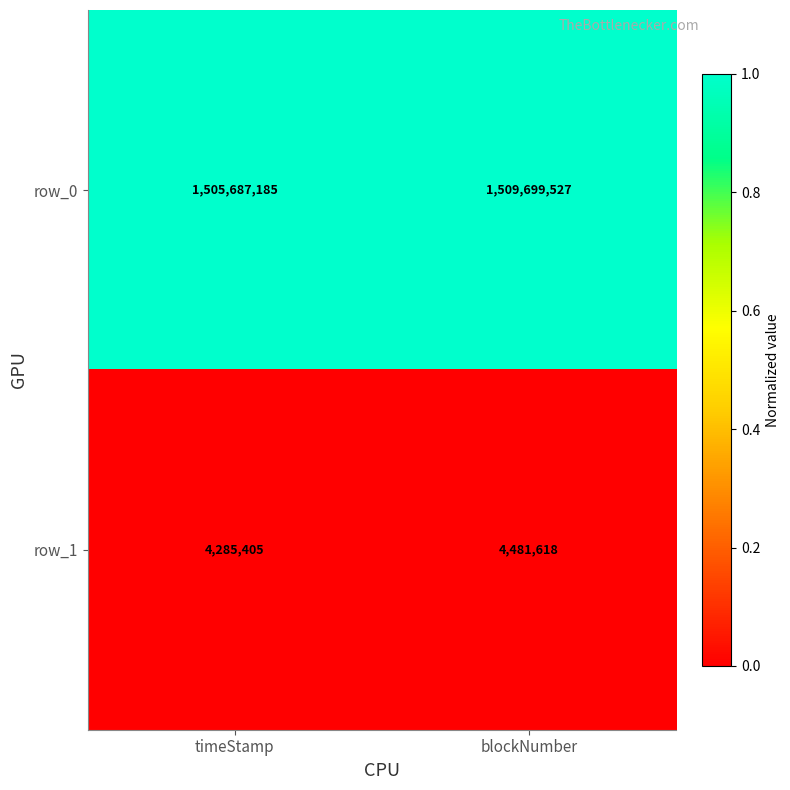

At which category is the sum across all series the highest?

blockNumber